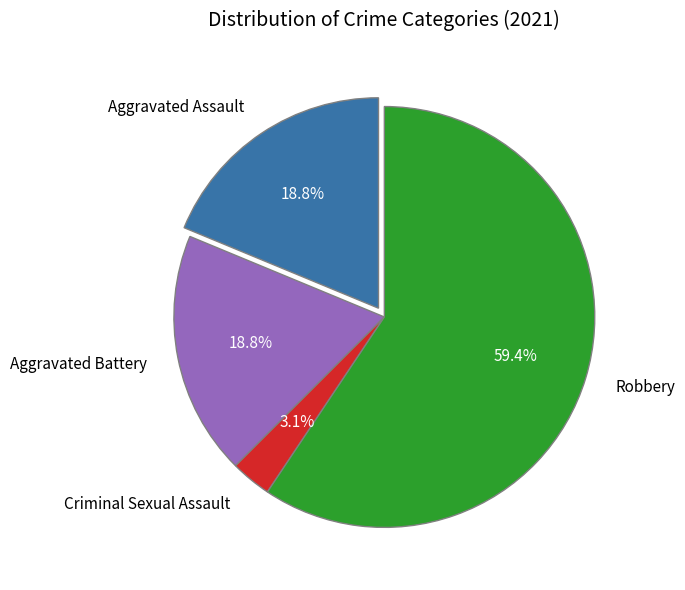

To the nearest percent, what is the difference between the Aggravated Battery and Robbery slice percentages?

41%